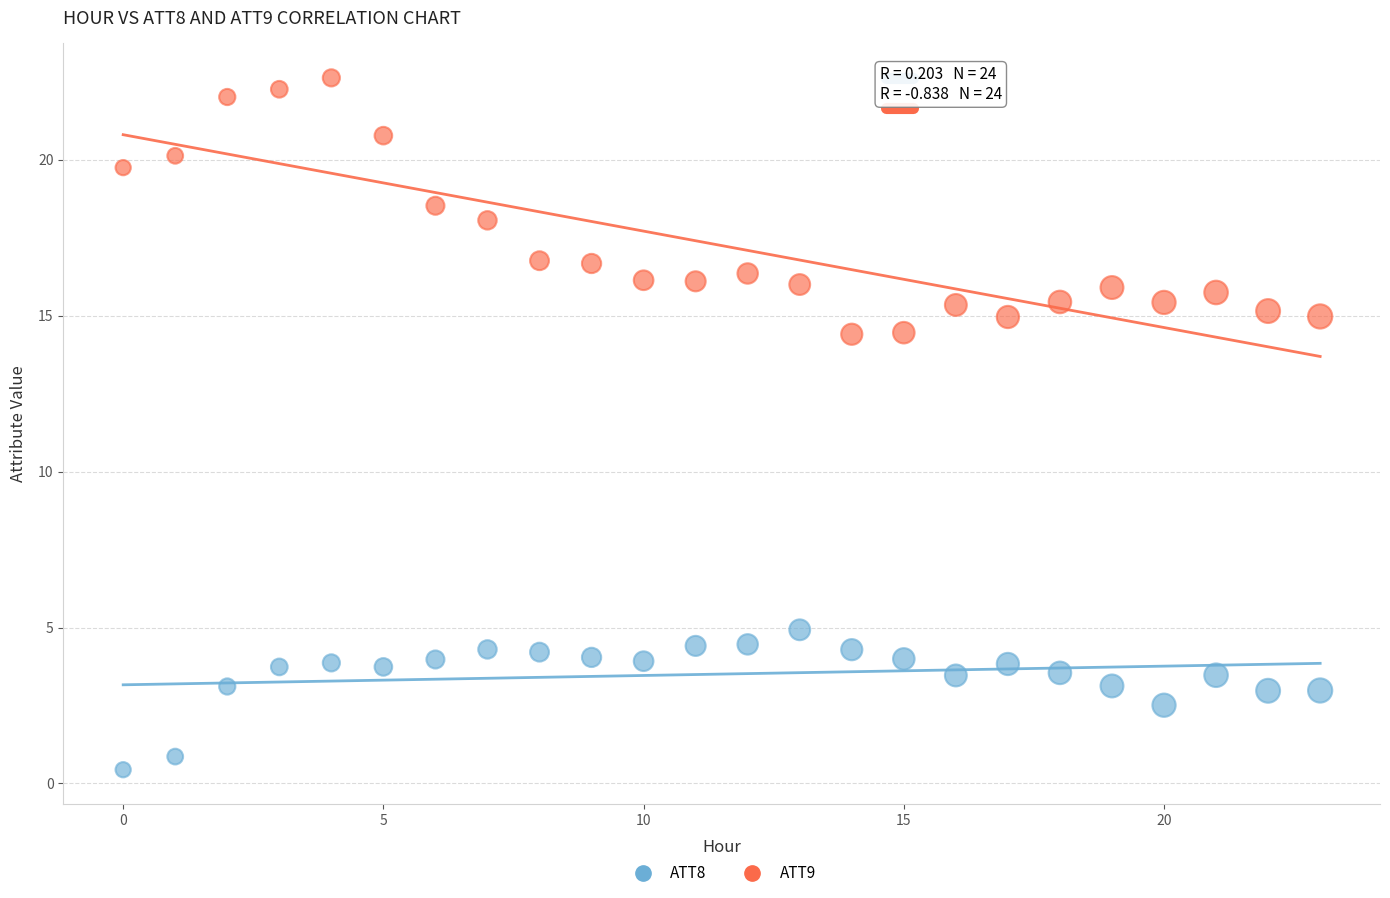

What are all the series names shown in the legend?

ATT8, ATT9